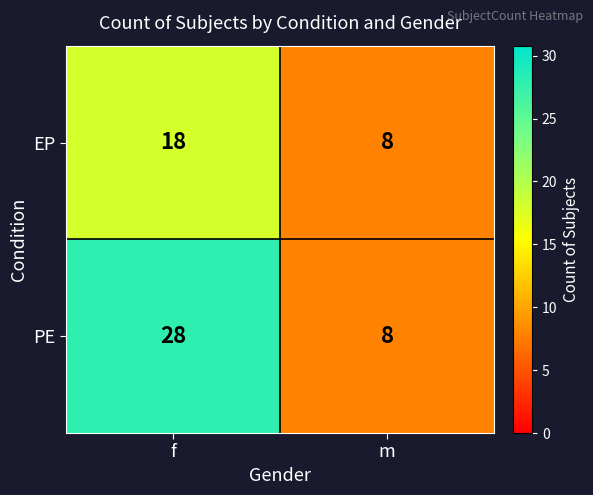

The EP series shows 8 at m. True or false?

True